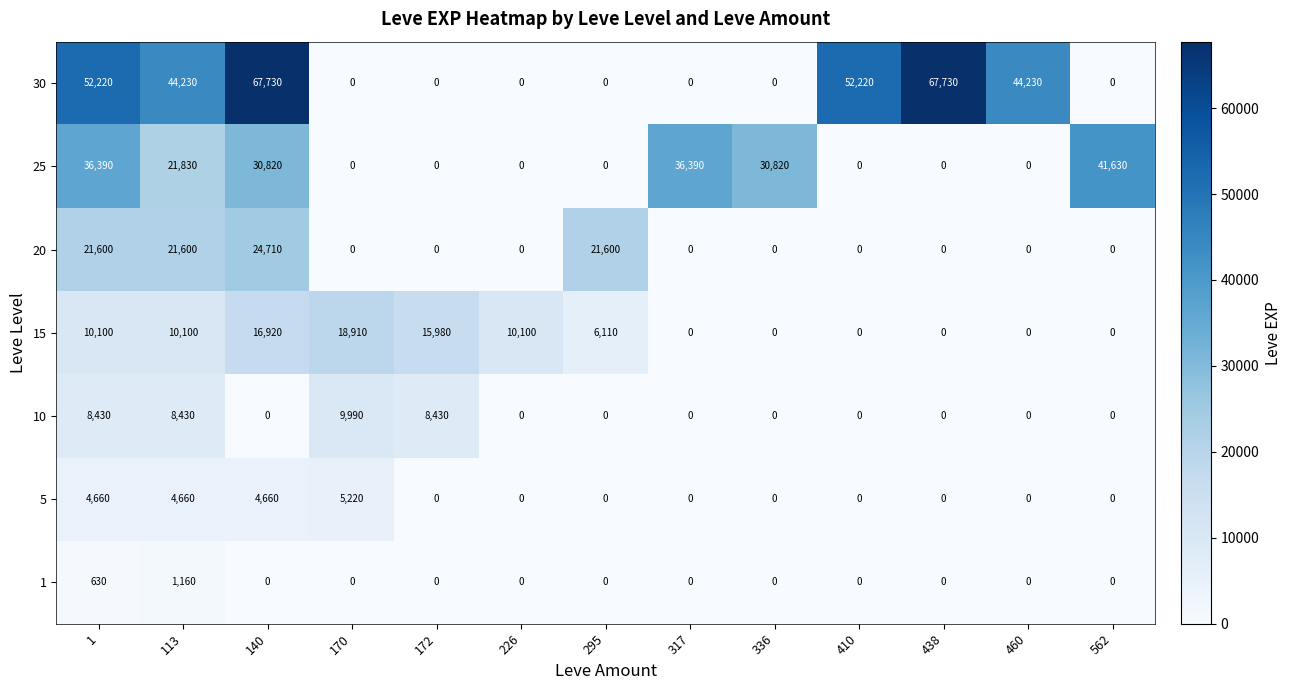

Count the number of categories in the chart.

13